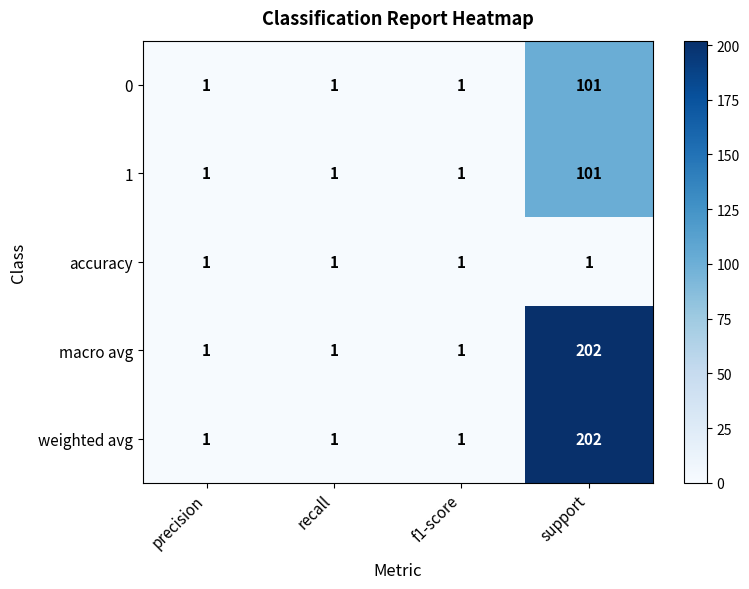

What is the greatest value displayed?

202